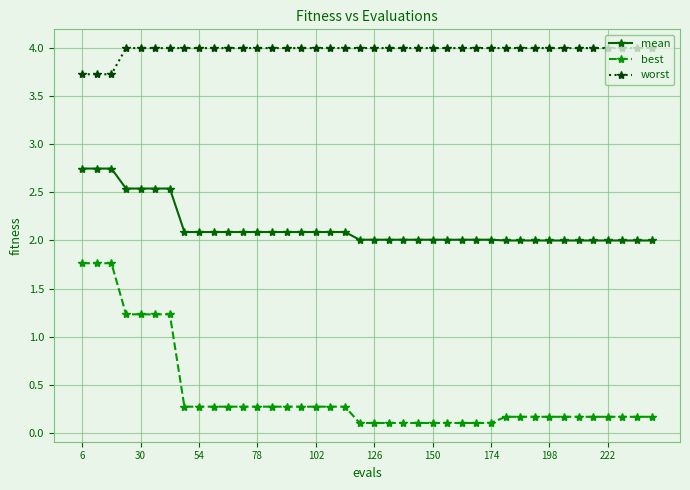

What is the average value of the mean series?

2.1